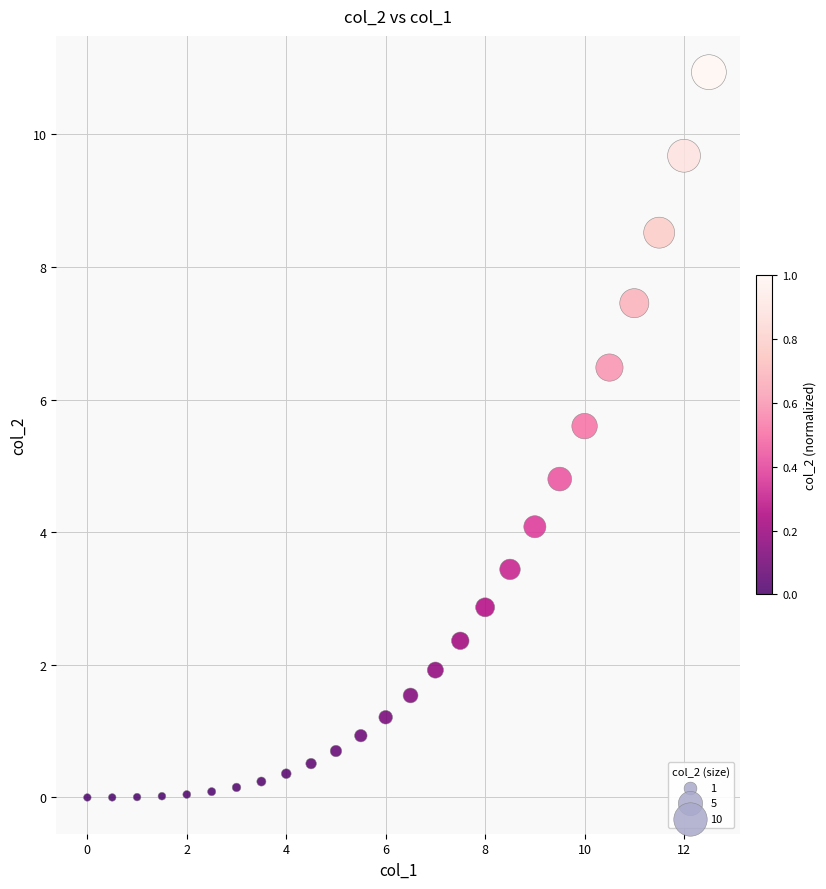

What Y value in the scatter plot is closest to 5?

4.8